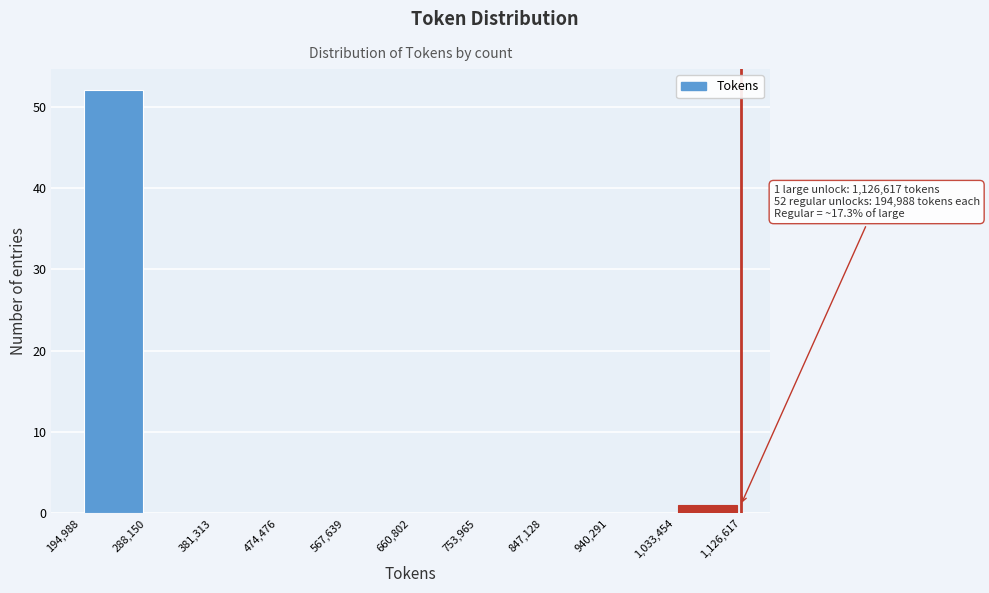

Over which range of the x-axis is the bar tallest?

194,988 to 288,150